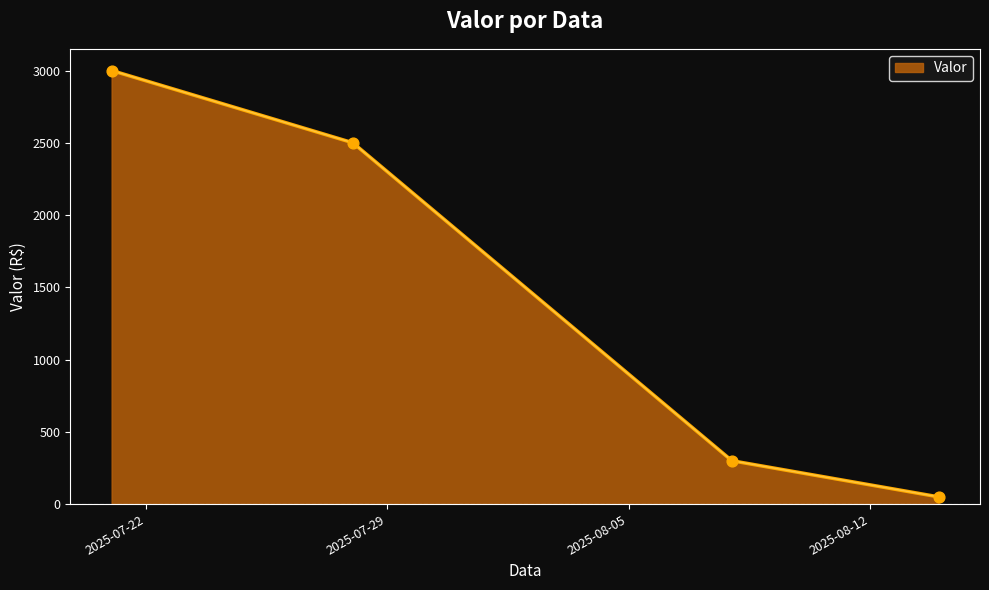

What is the sum of all values?

5850